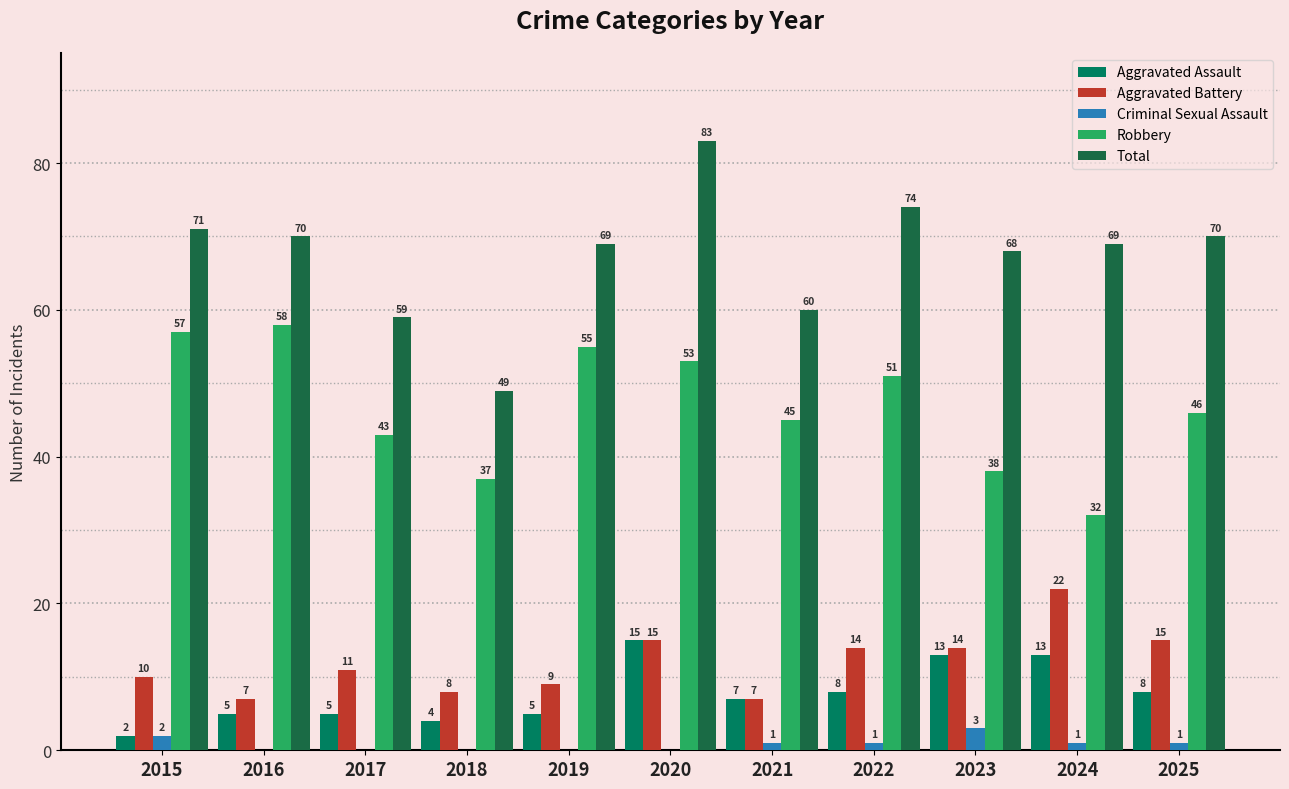

Read the Aggravated Assault value at 2017, to the nearest 5.

5